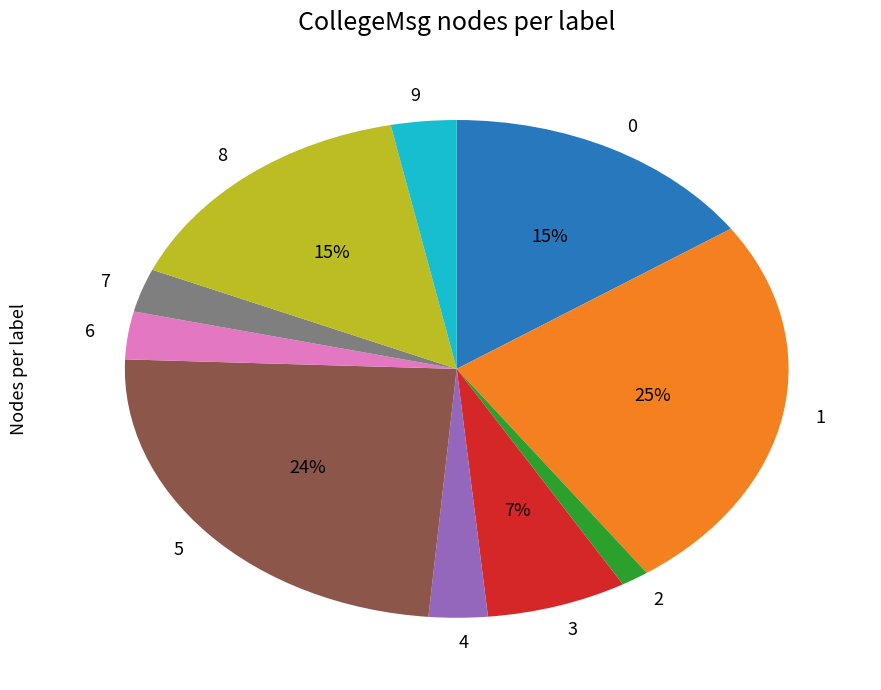

Which category has the biggest portion of the pie?

1